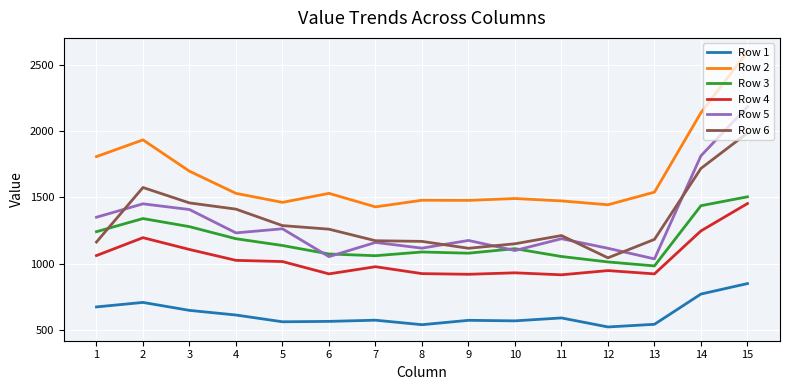

At which category is the sum across all series the highest?

15